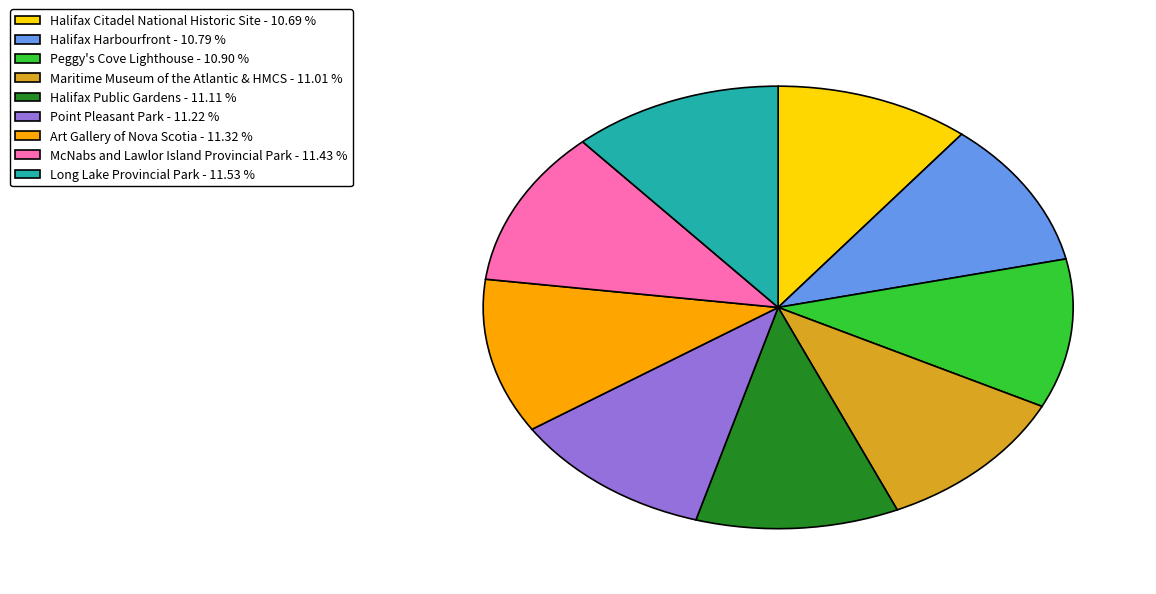

Is there any slice that represents more than half of the pie?

No